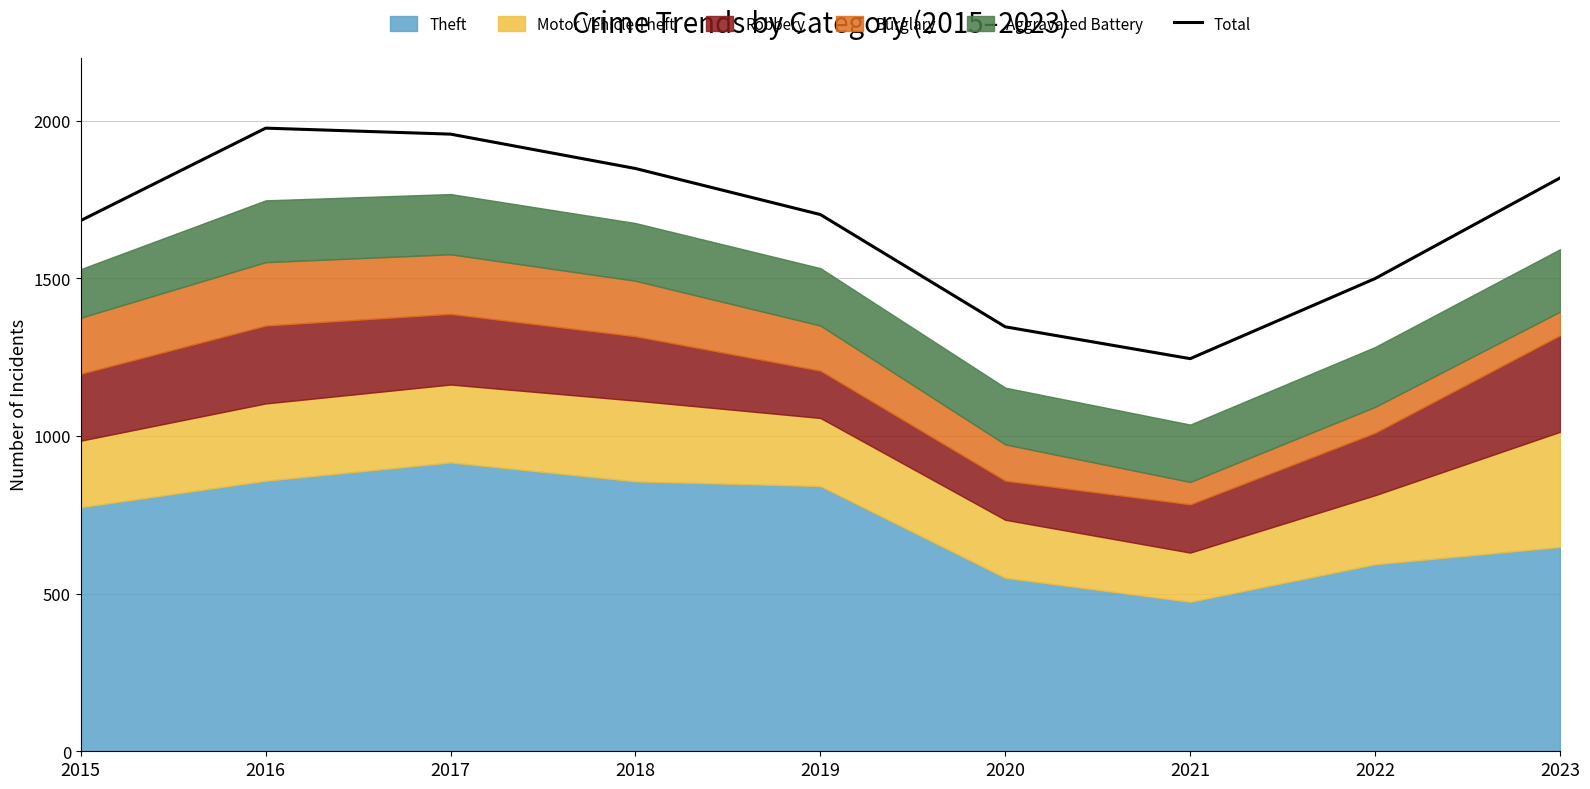

The value at 2022 is 2234. True or false?

False